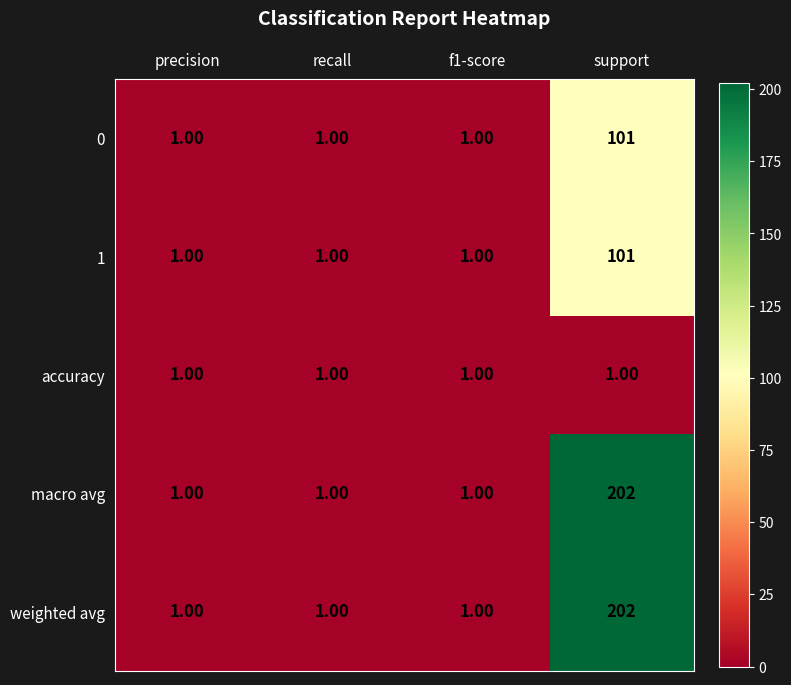

At which category is the sum across all series the highest?

support